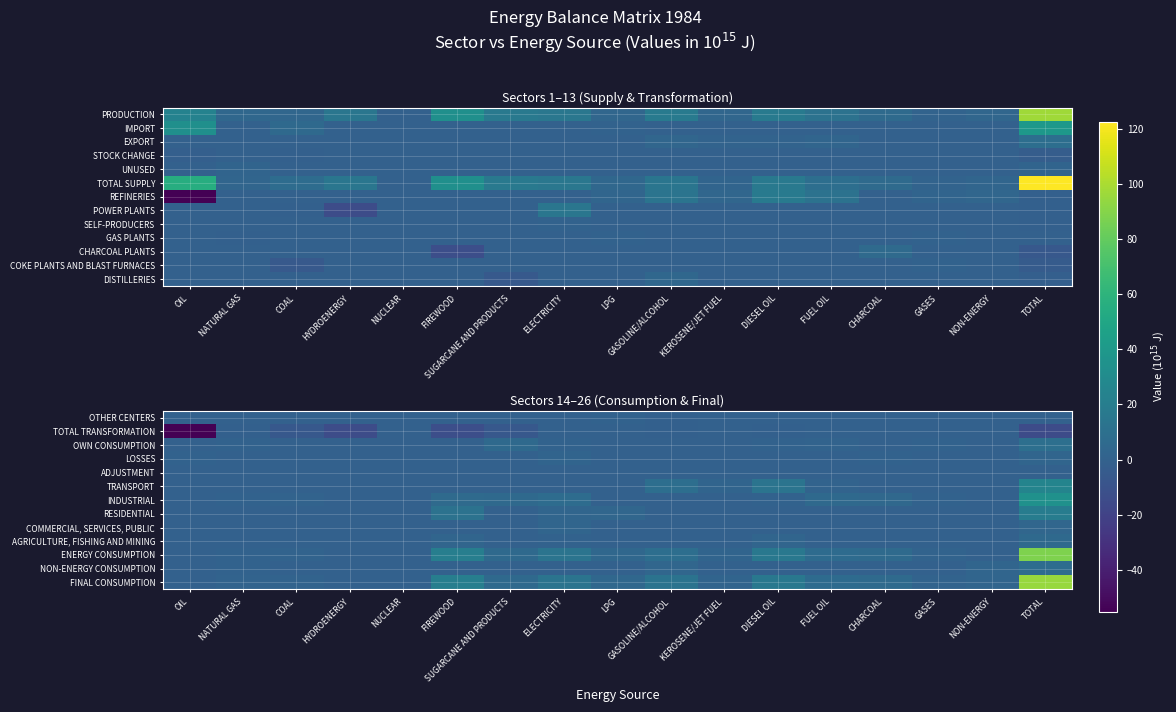

At which category is the sum across all series the highest?

TOTAL